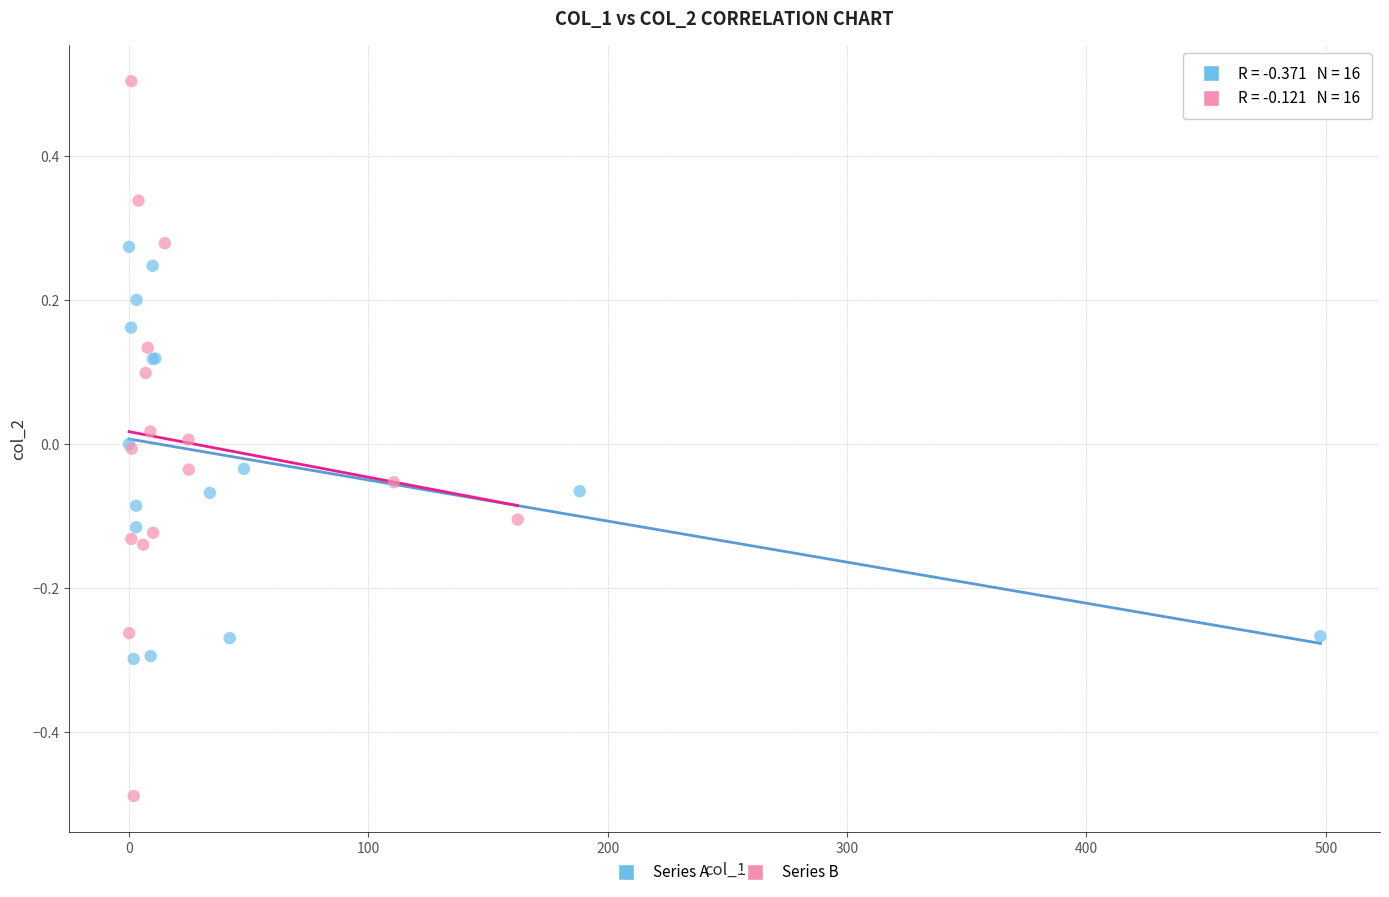

Which series reaches the minimum Y coordinate?

Series B